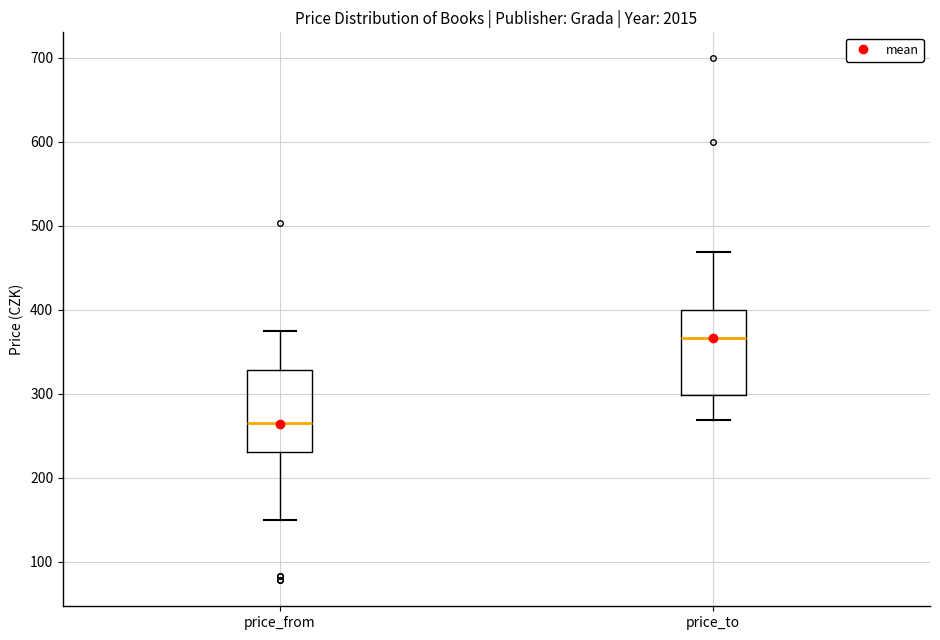

Which box has the lowest median line?

price_from